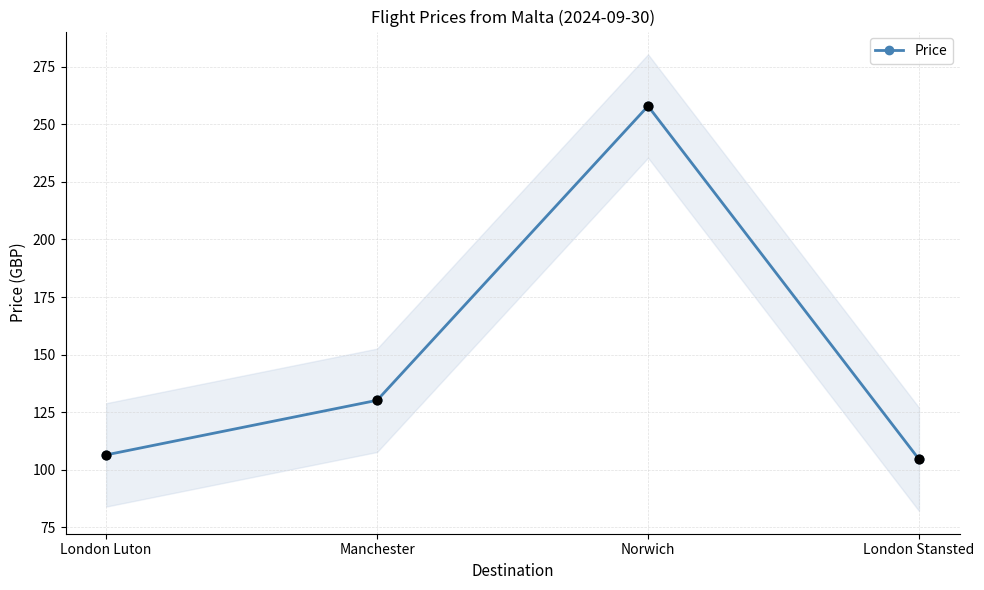

What is the ratio of the value at Norwich to the value at London Luton?

2.4